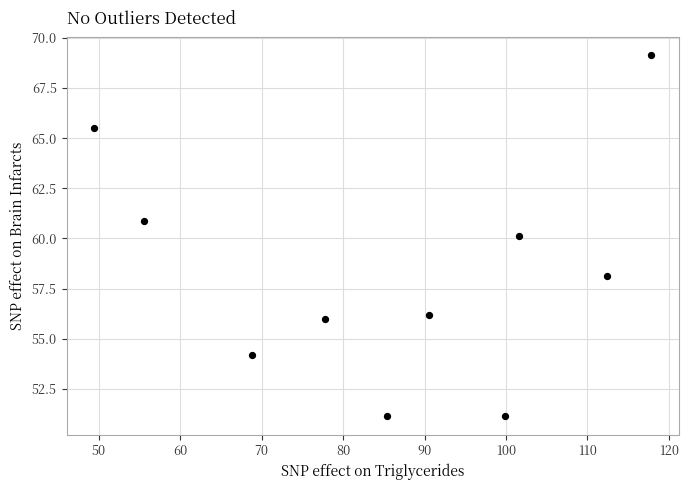

What is the average X value?

85.9